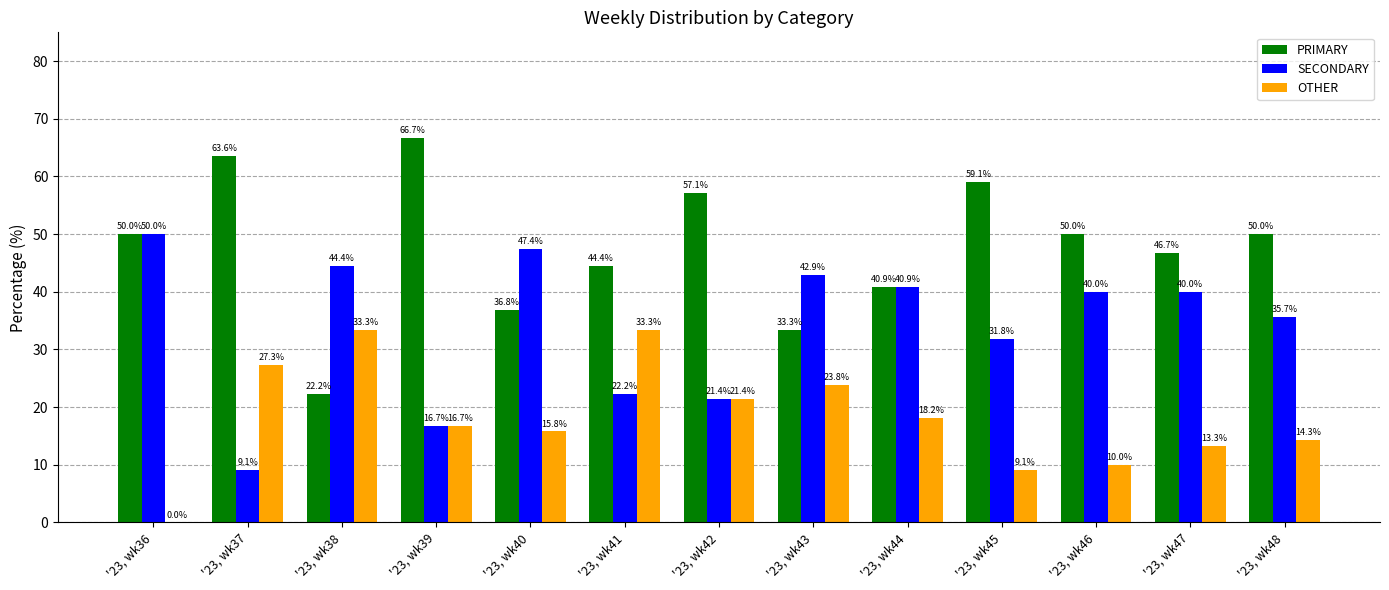

What is the sum of the PRIMARY values at '23, wk37 and '23, wk45?

122.7